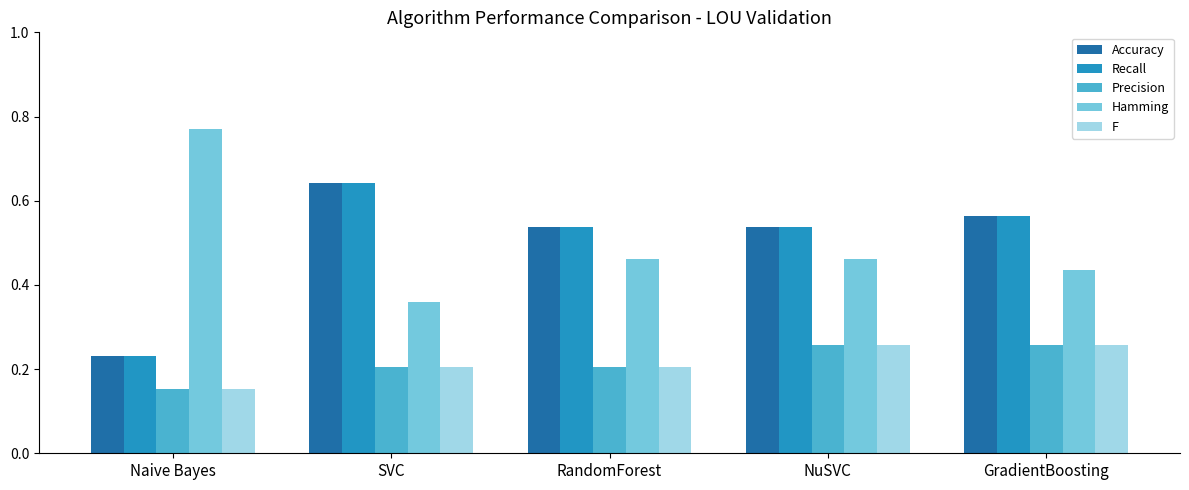

What is the total value across all series at NuSVC?

2.1